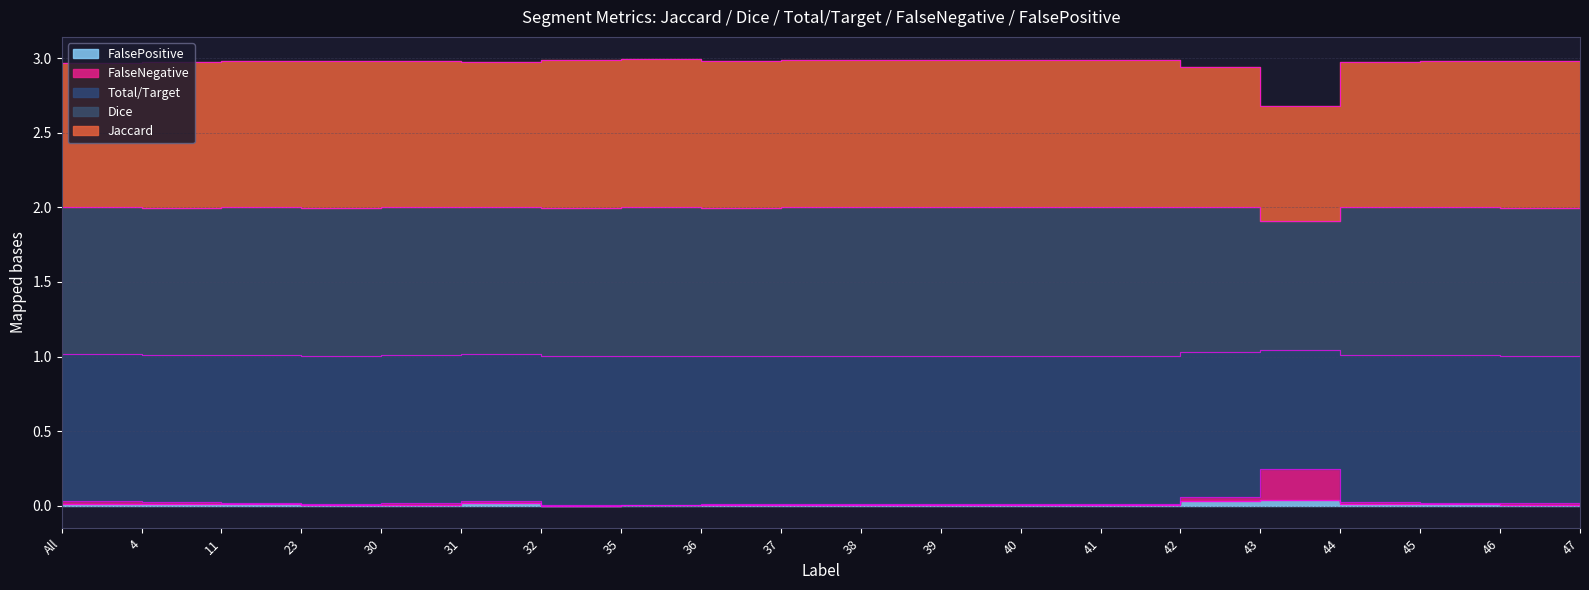

Is the value of Total/Target at 31 greater than the value of FalsePositive at 42?

Yes